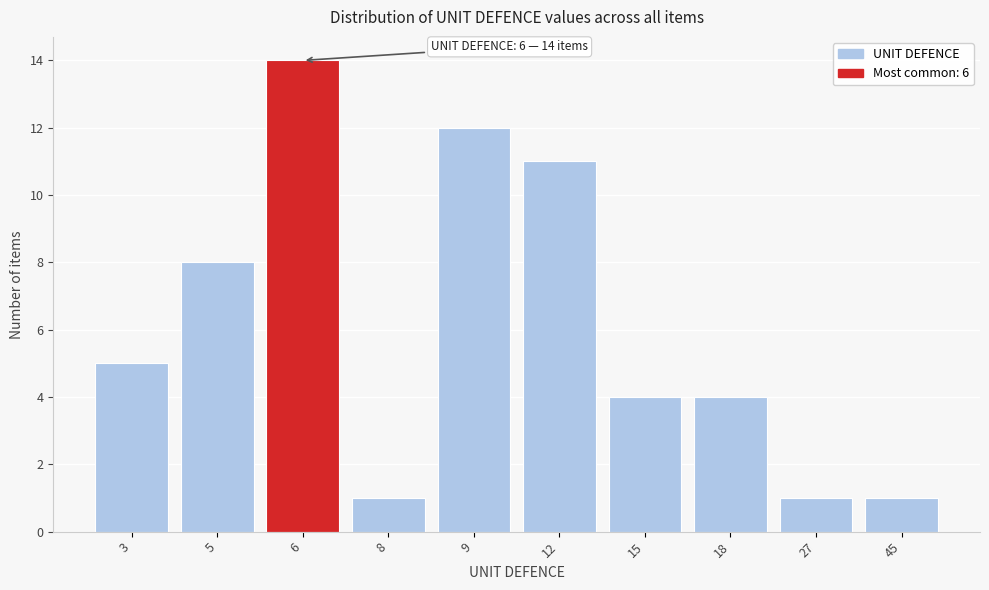

Reading left to right, what are all the values shown in this chart?

3=5	5=8	6=14	8=1	9=12	12=11	15=4	18=4	27=1	45=1